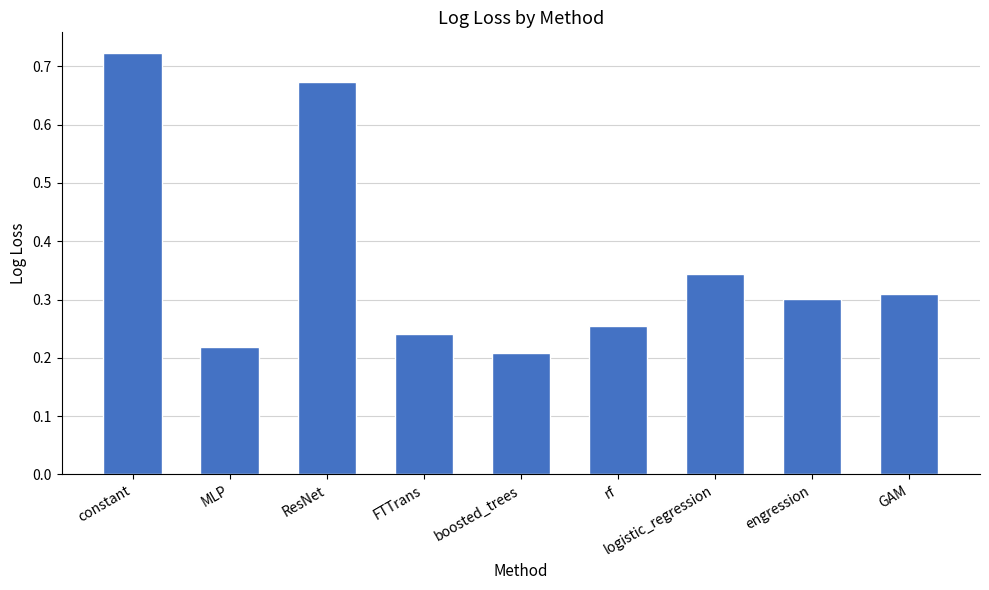

How many bars are there in total?

9